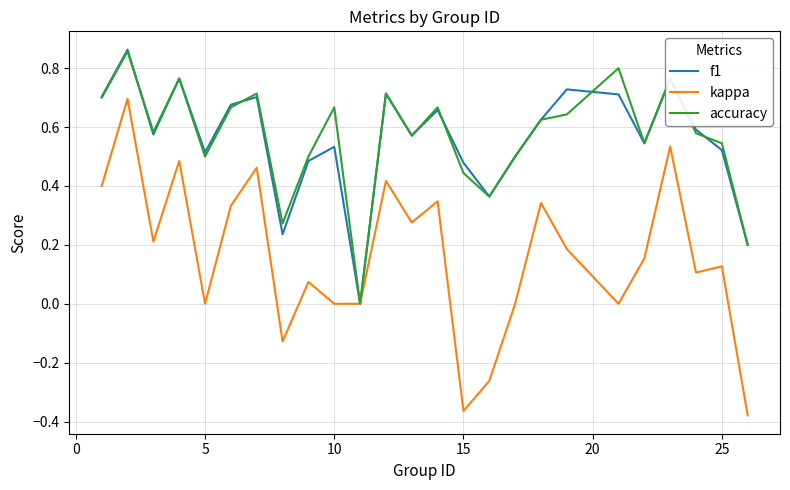

Which series has the widest spread of values?

kappa